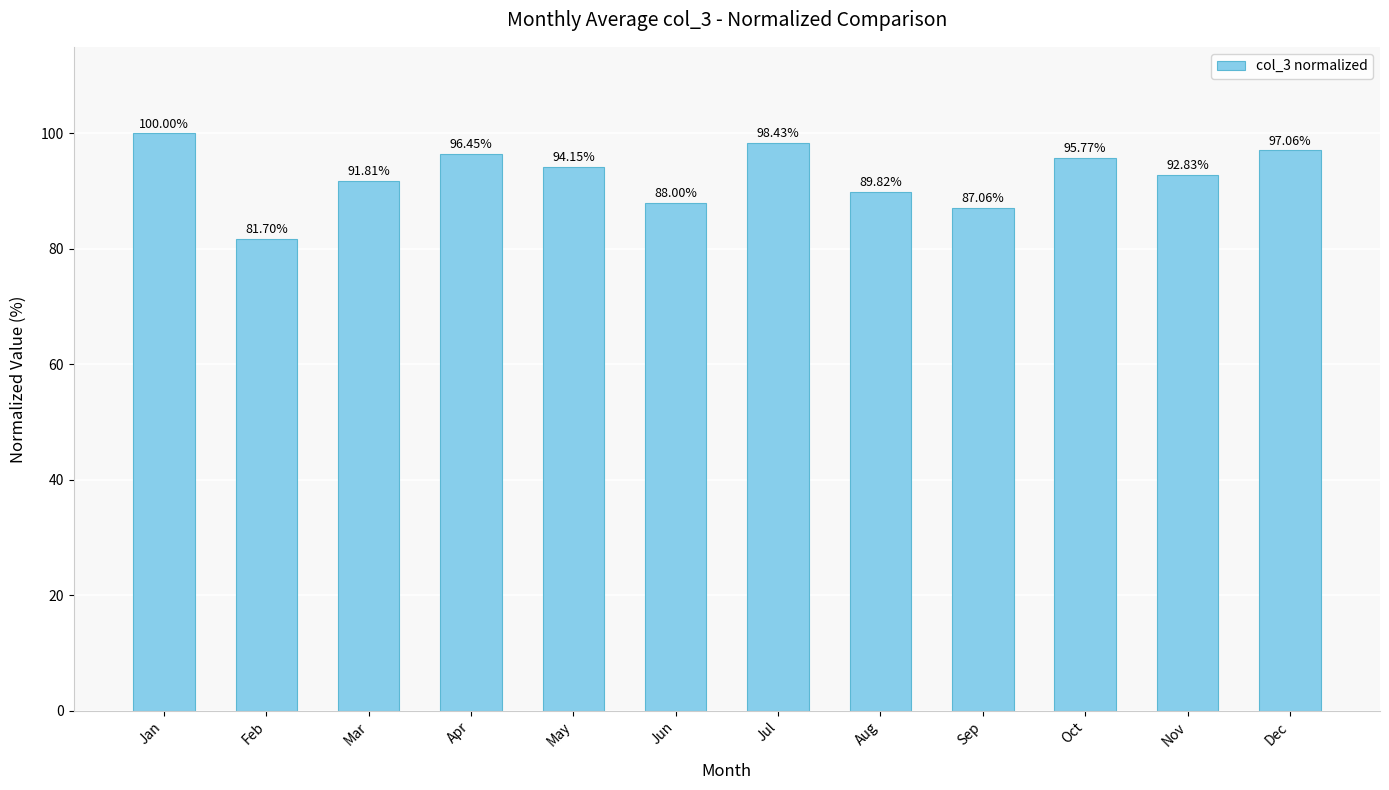

Rank the categories by value from lowest to highest.

Feb, Sep, Jun, Aug, Mar, Nov, May, Oct, Apr, Dec, Jul, Jan